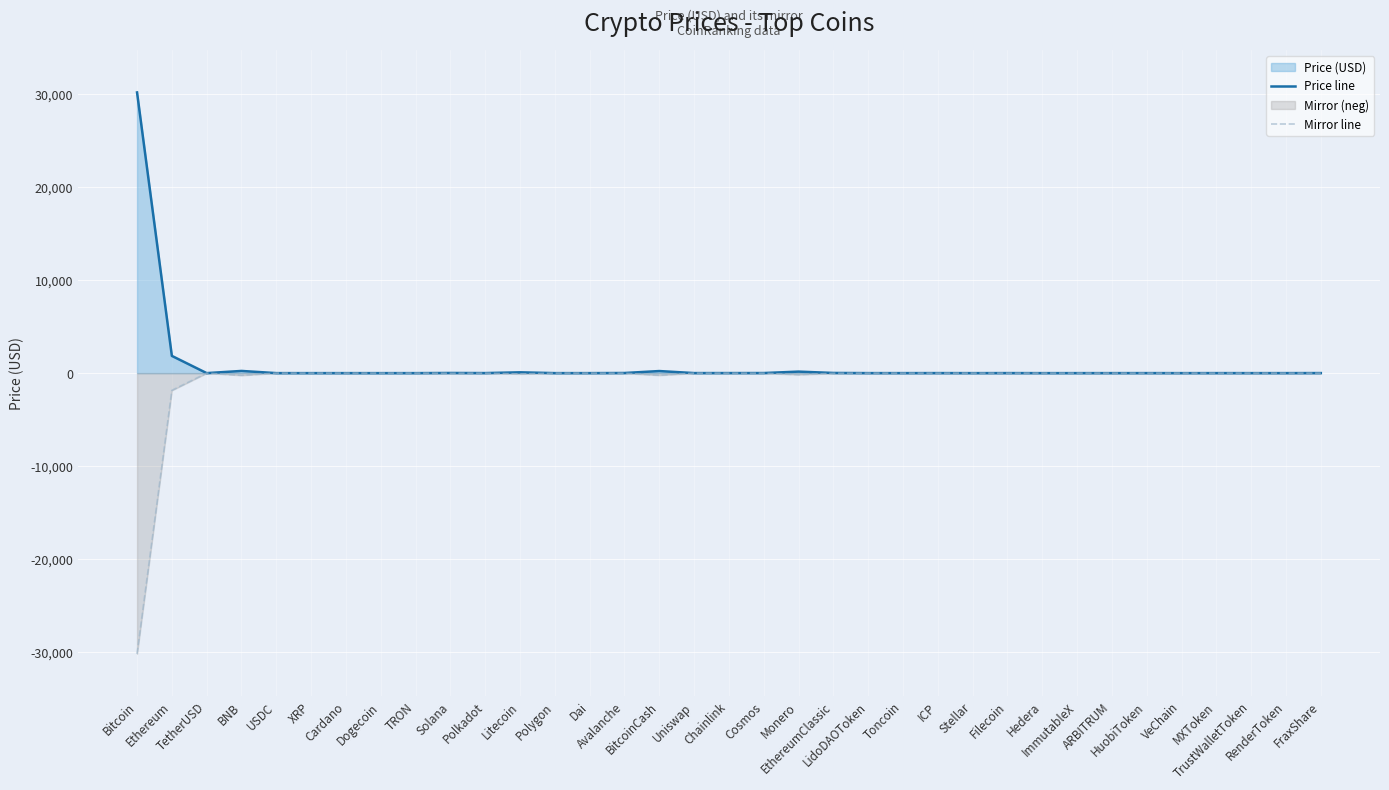

Where is the first local minimum for Price line?

TetherUSD